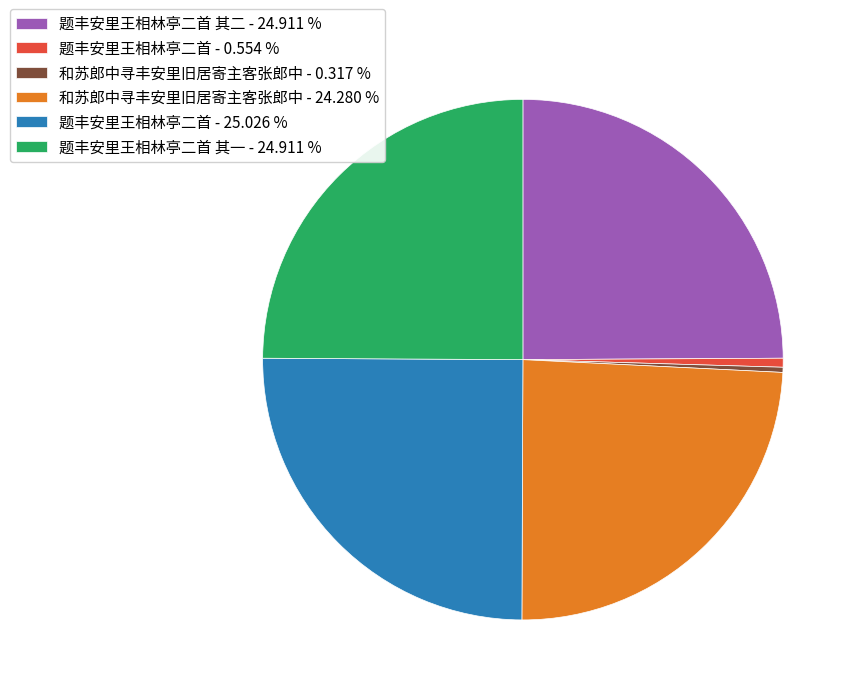

Combined, do 和苏郎中寻丰安里旧居寄主客张郎中 - 0.317 % and 和苏郎中寻丰安里旧居寄主客张郎中 - 24.280 % account for over 50%?

No